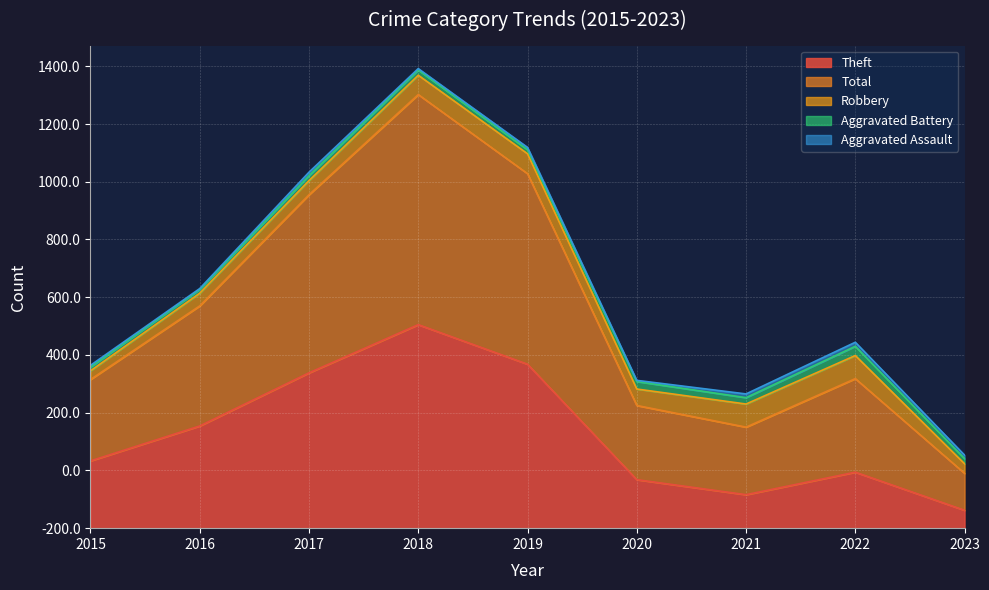

What is the difference between the highest and lowest values at 2019?

652